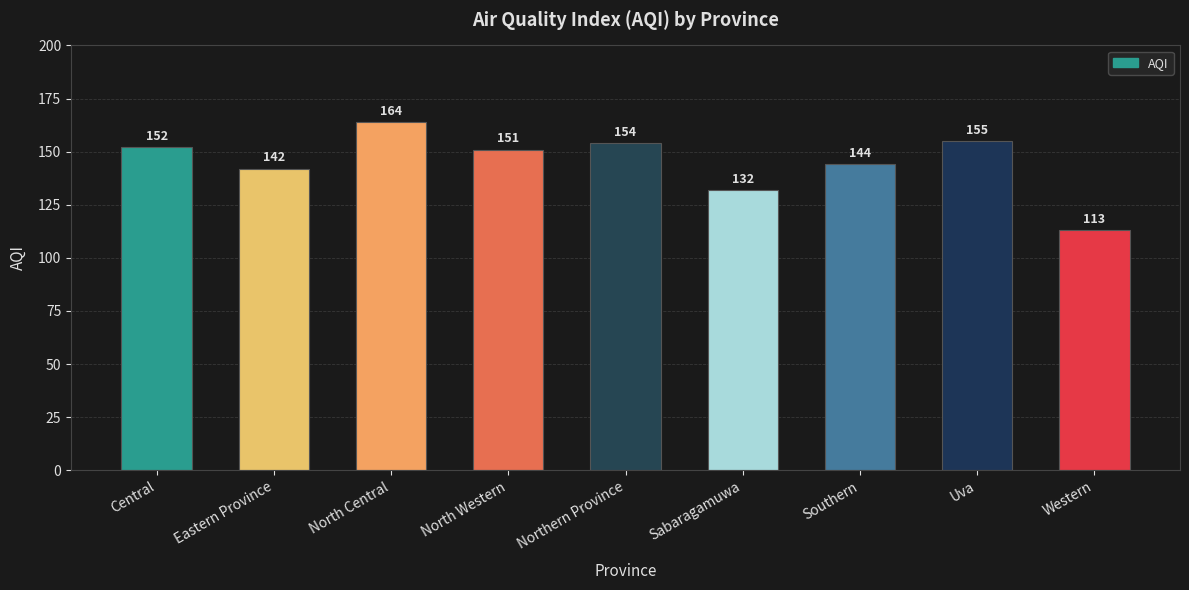

Count the number of data series in this chart.

1